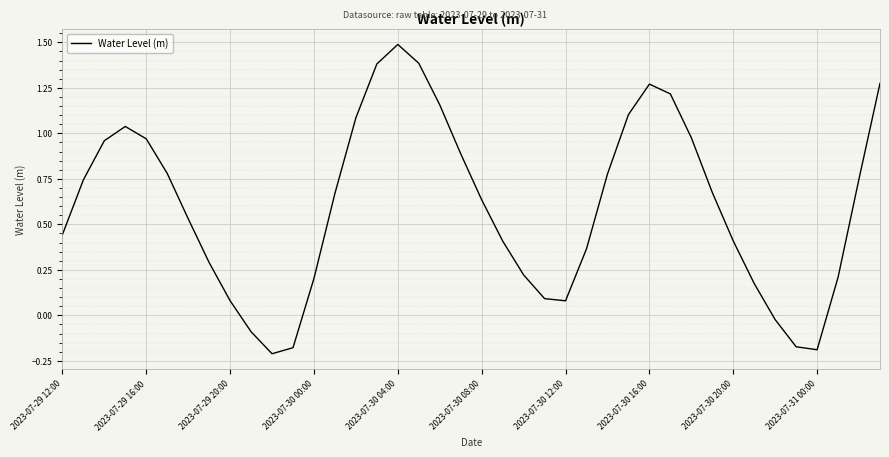

How many values are above zero?

34